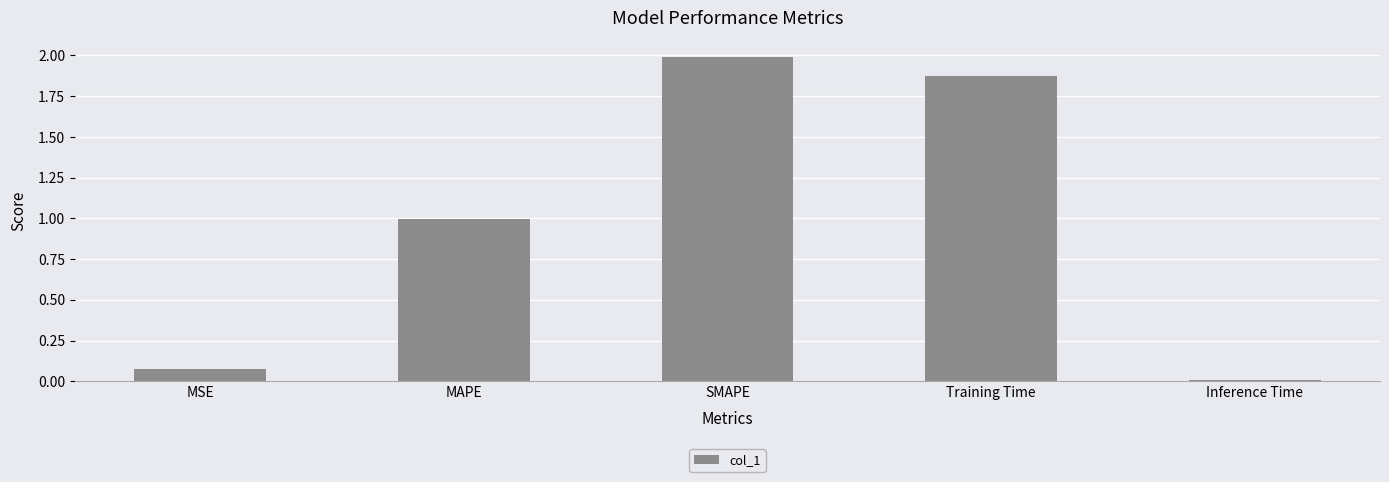

Which category has the highest value across all series?

SMAPE